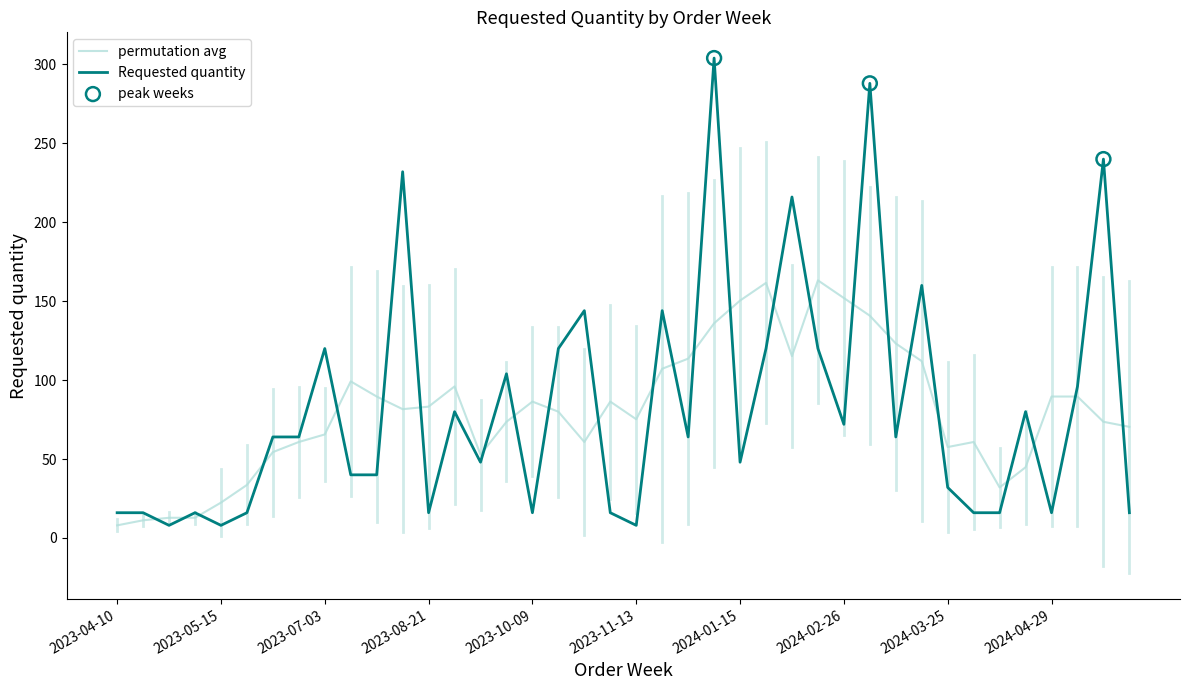

Which series has the widest spread of values?

Requested quantity